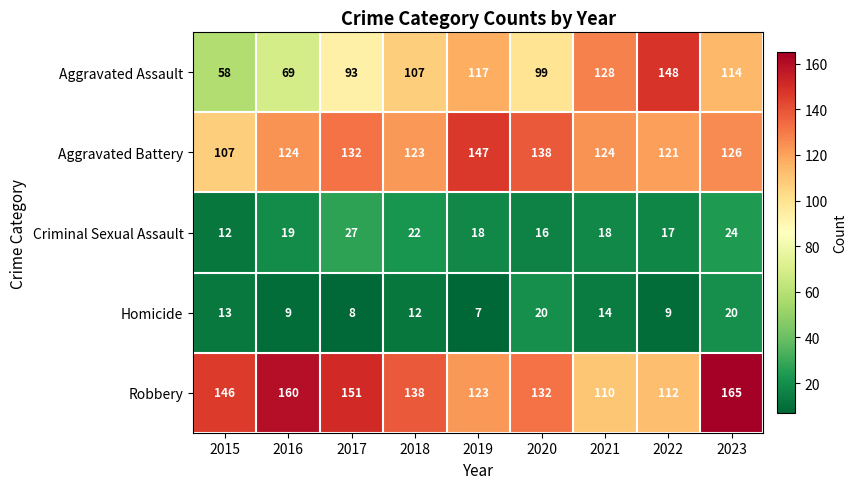

What is the approximate value of Aggravated Assault at 2021?

128